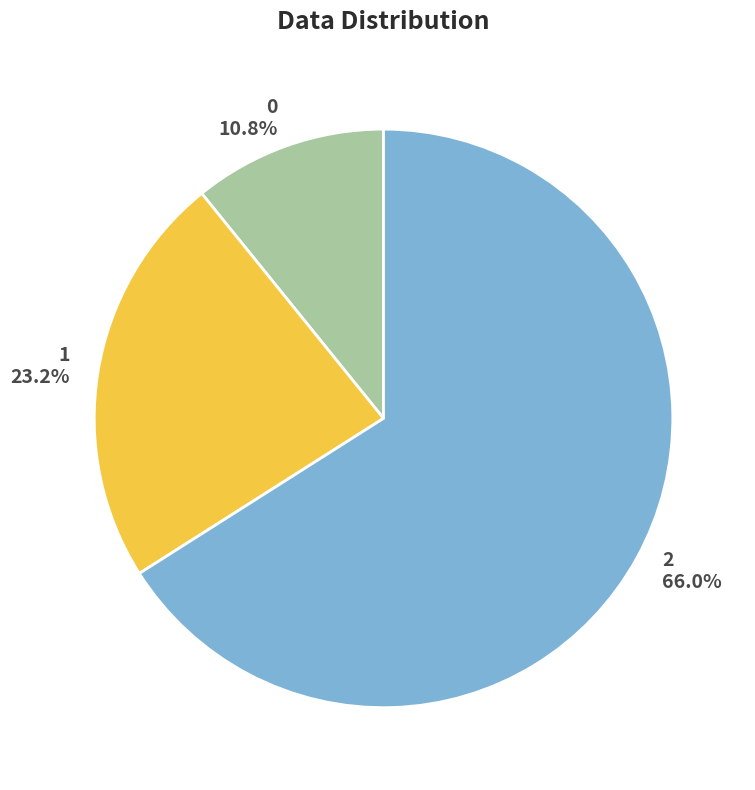

Is there a majority slice in this chart?

Yes